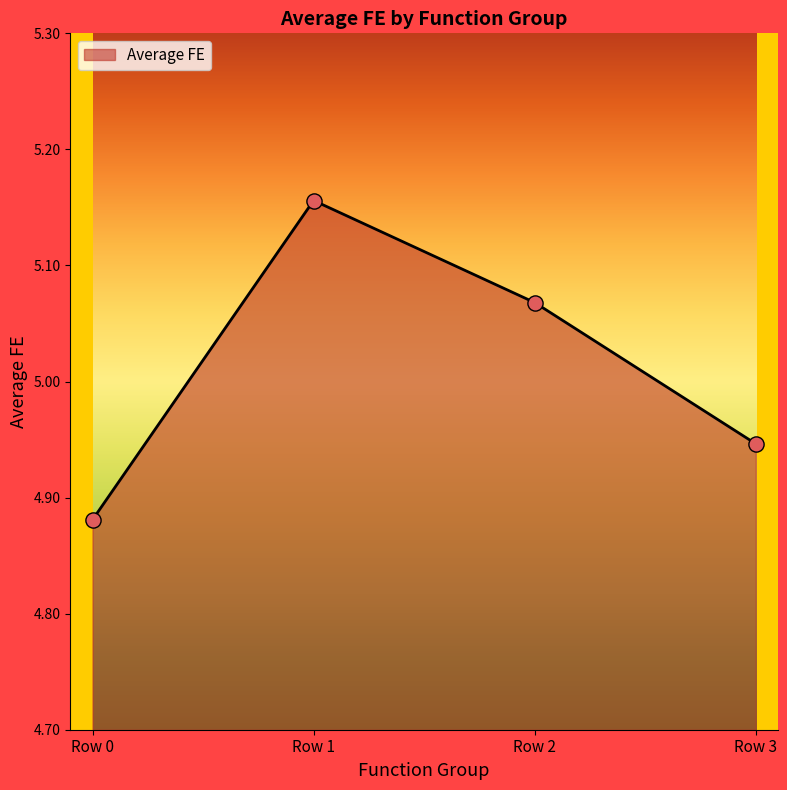

What is the ratio of the value at Row 3 to the value at Row 1?

1.0